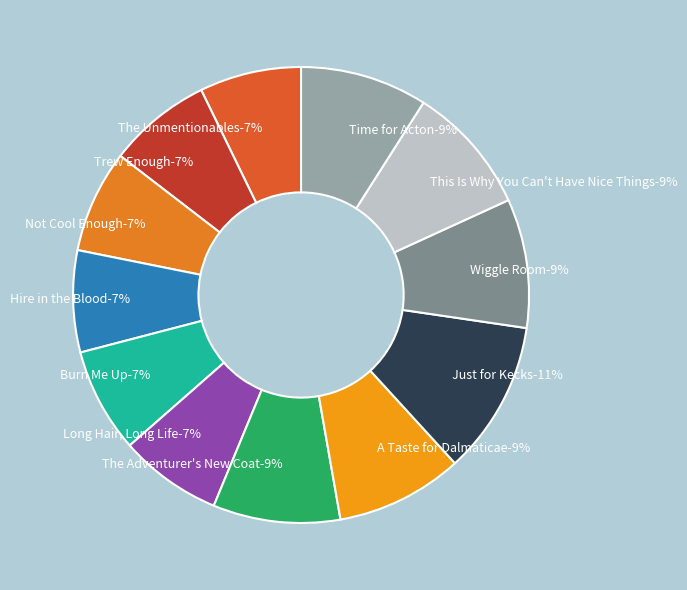

Rank the categories by value from highest to lowest.

Just for Kecks, Wiggle Room, This Is Why You Can't Have Nice Things, The Adventurer's New Coat, A Taste for Dalmaticae, Time for Acton, Burn Me Up, Trew Enough, Not Cool Enough, Long Hair, Long Life, The Unmentionables, Hire in the Blood